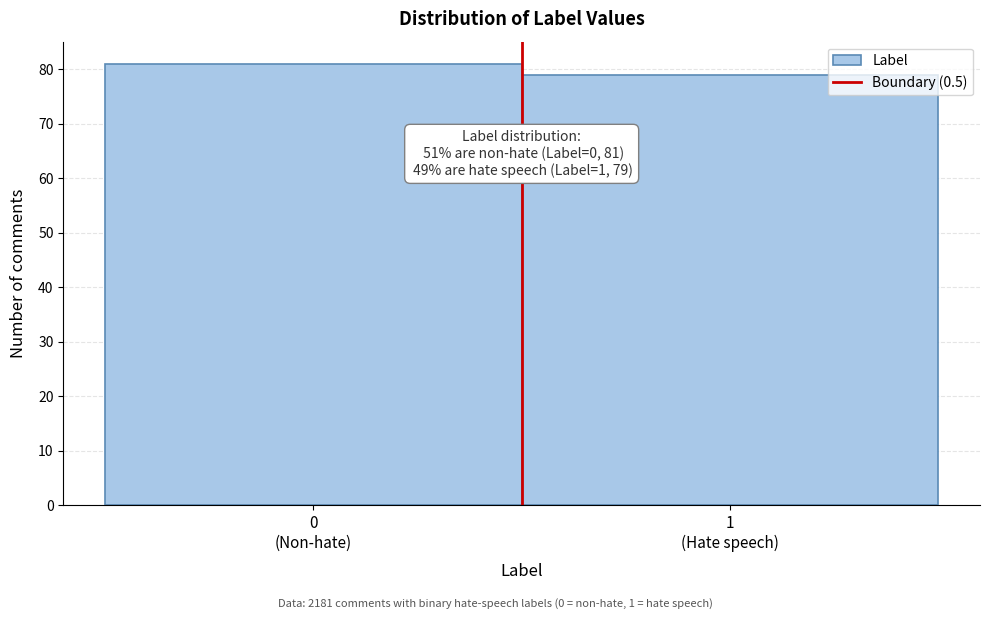

Reading left to right, transcribe all the data shown in this chart.

81	79